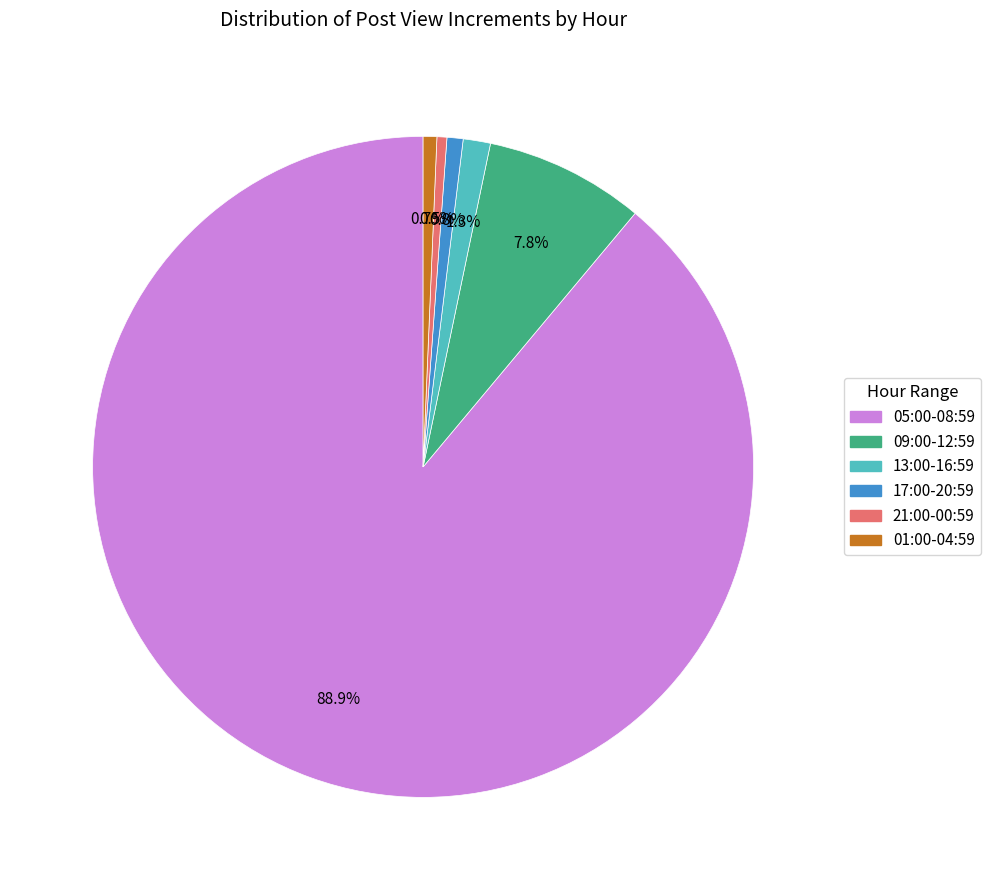

Is there a majority slice in this chart?

Yes